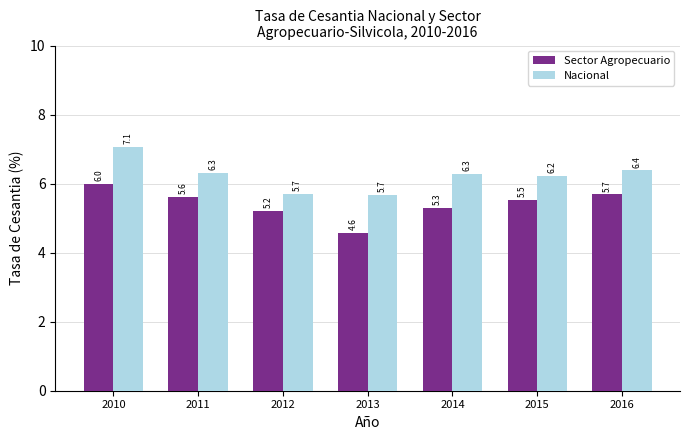

How many bars are there in total?

14